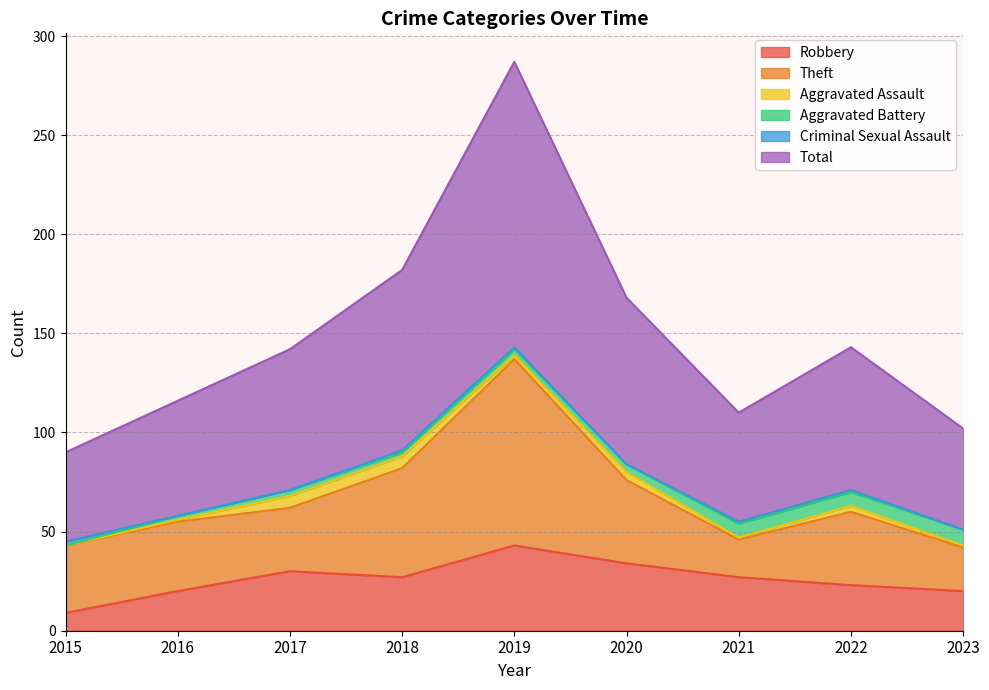

What is the spread (max minus min) of values at 2018?

90